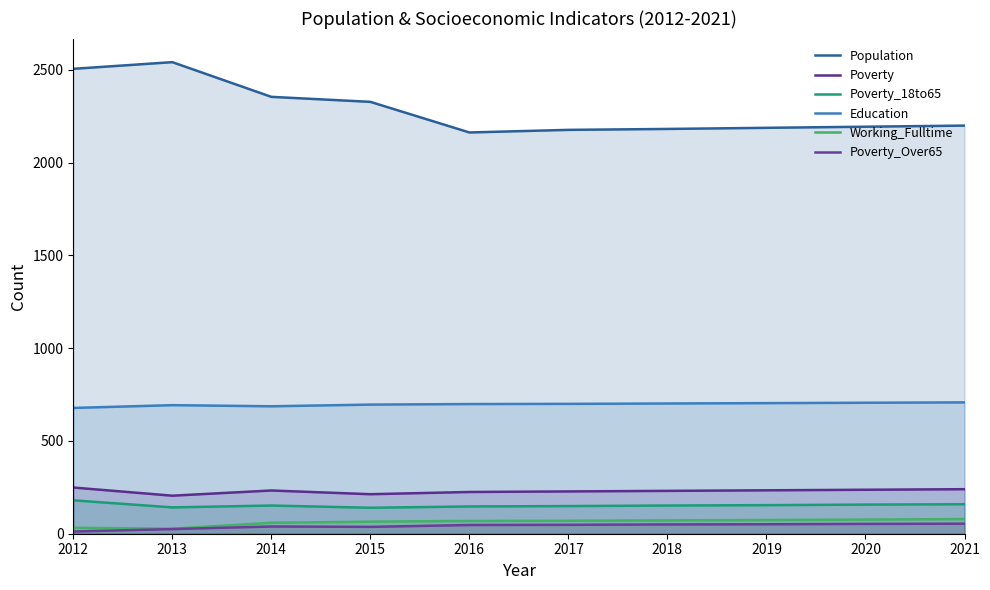

Reading left to right, extract all data points from this chart.

Population: 2506	2542	2355	2328	2163	2177	2182	2188	2194	2200
Poverty: 249	205	233	213	225	228	231	234	237	240
Poverty_18to65: 180	142	152	140	147	149	152	154	157	159
Education: 678	693	687	696	699	700	702	704	706	708
Working_Fulltime: 32	27	59	65	69	70	72	74	76	79
Poverty_Over65: 12	25	39	37	47	48	50	51	53	54